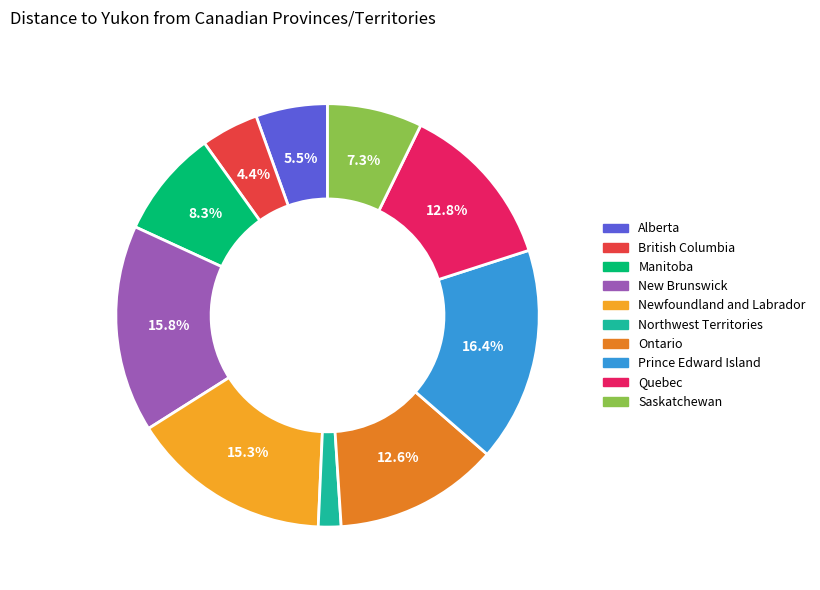

What is the smallest slice in the pie chart?

Northwest Territories